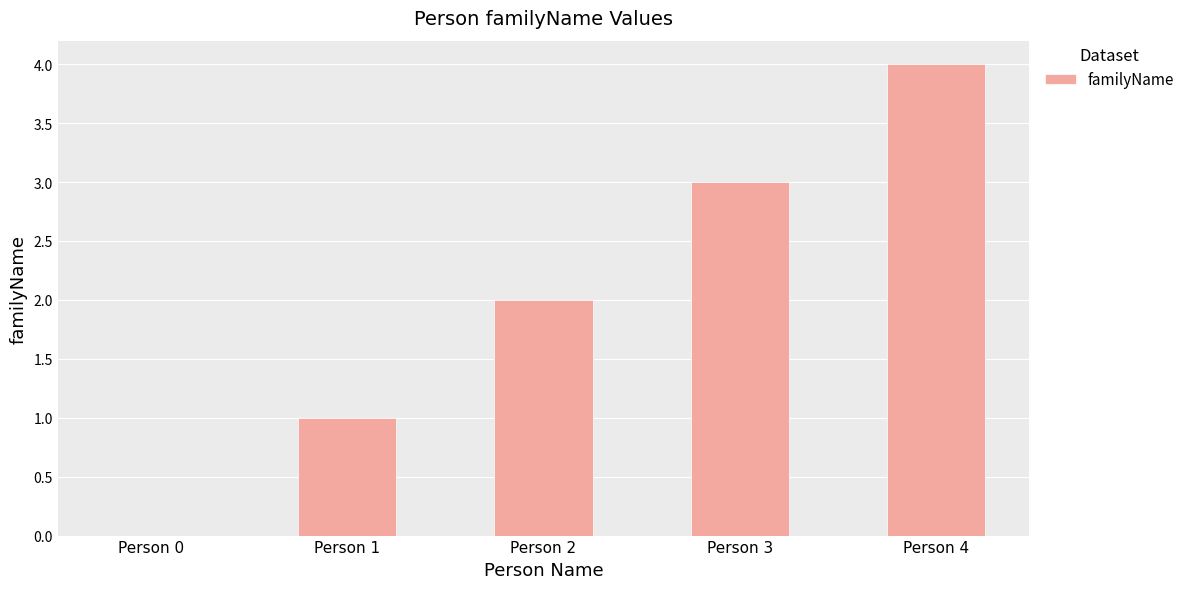

The chart shows a value of 1 at Person 1. True or false?

True